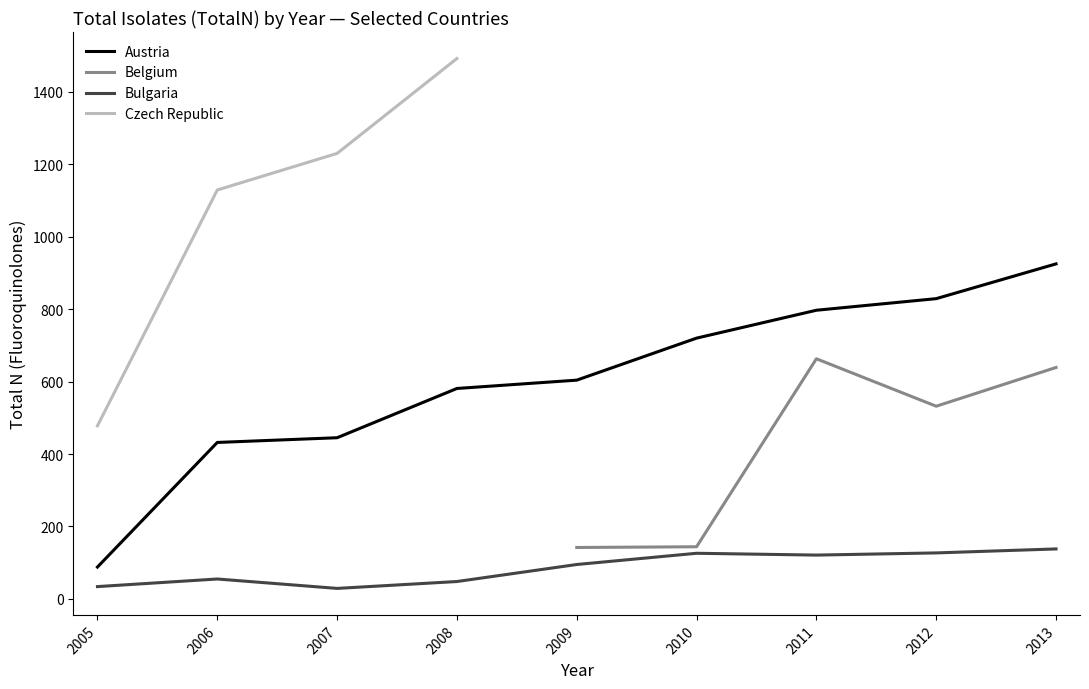

At how many categories does at least one series exceed 360?

9